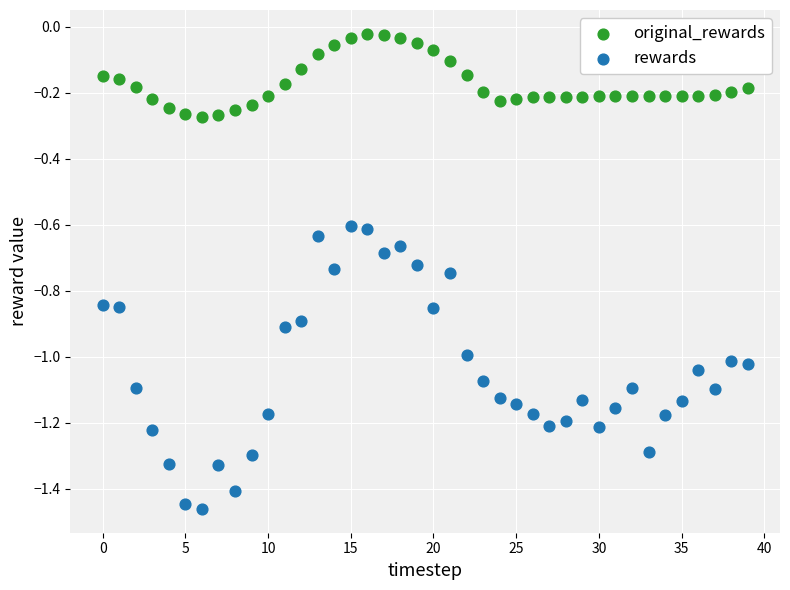

Which series contains the lowest Y value?

rewards